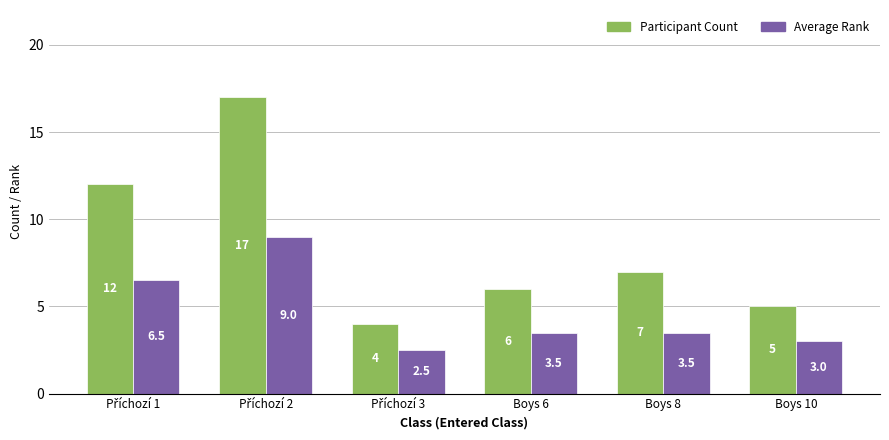

Rank the series by their average value, from lowest to highest.

Average Rank, Participant Count